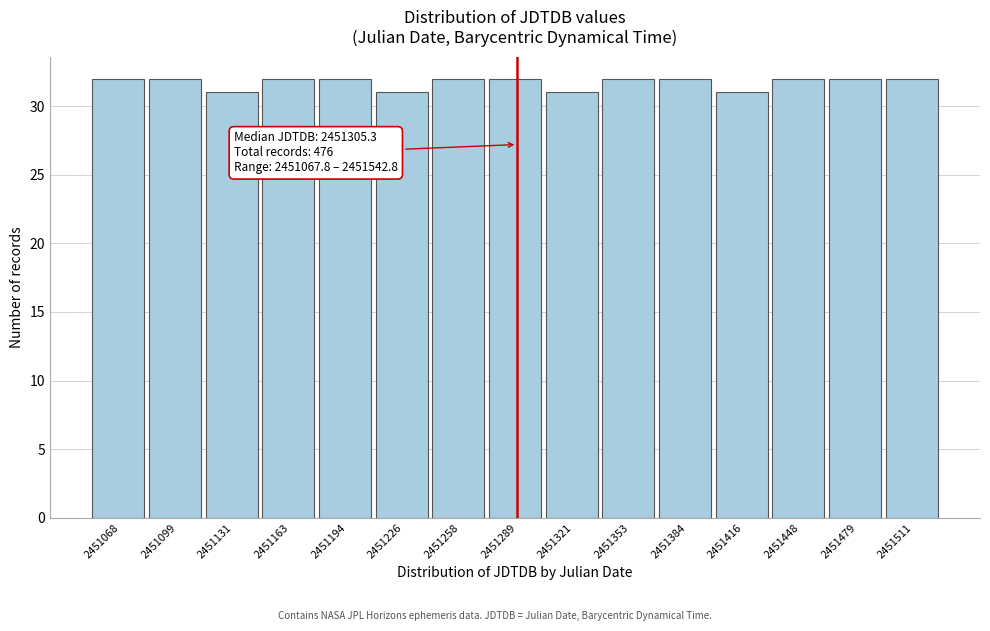

Reading left to right, list all the values displayed in this chart.

2451068=32	2451099=32	2451131=31	2451163=32	2451194=32	2451226=31	2451258=32	2451289=32	2451321=31	2451353=32	2451384=32	2451416=31	2451448=32	2451479=32	2451511=32